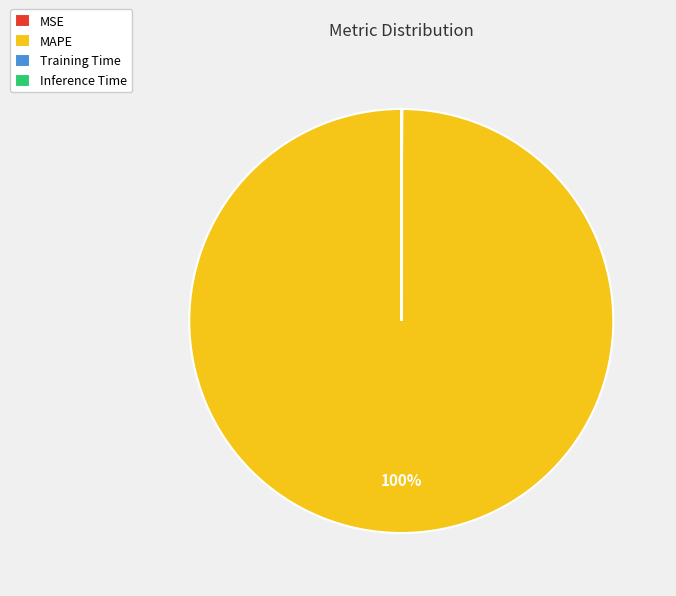

Which slice represents more than half of the pie?

MAPE